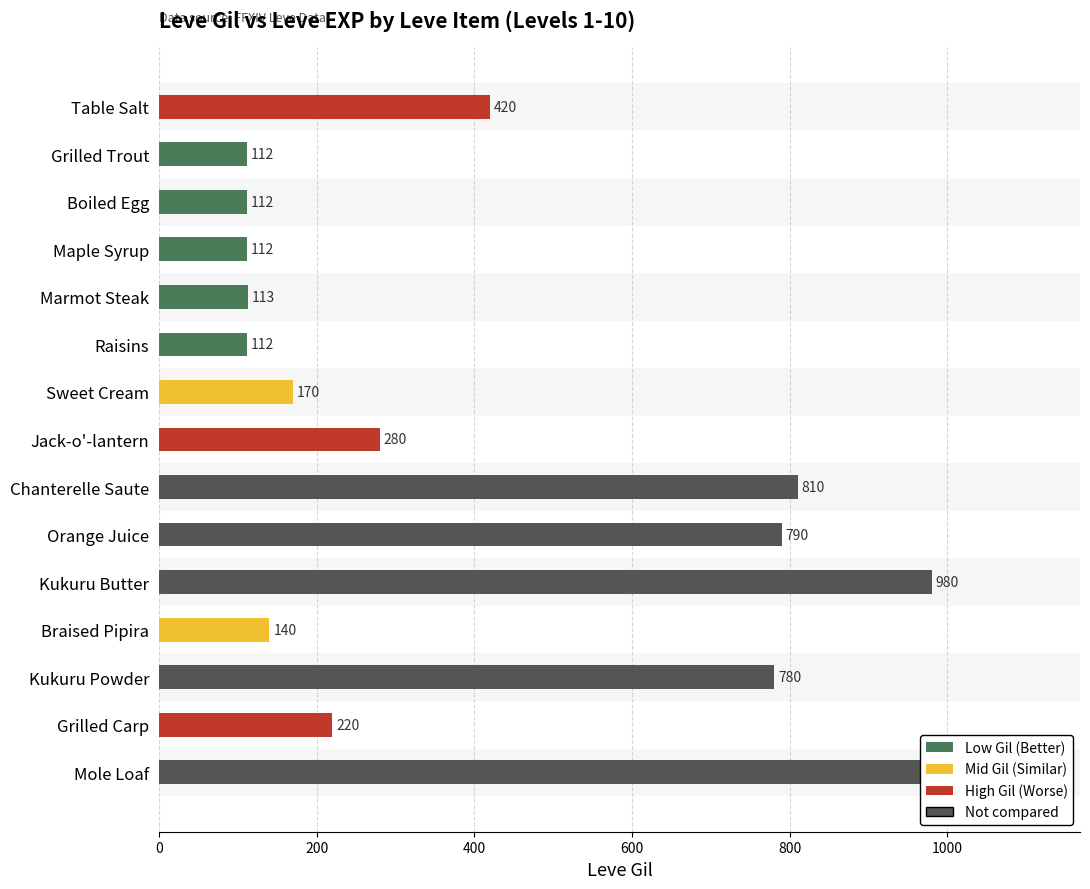

Which series has the largest total across all categories?

Leve Gil